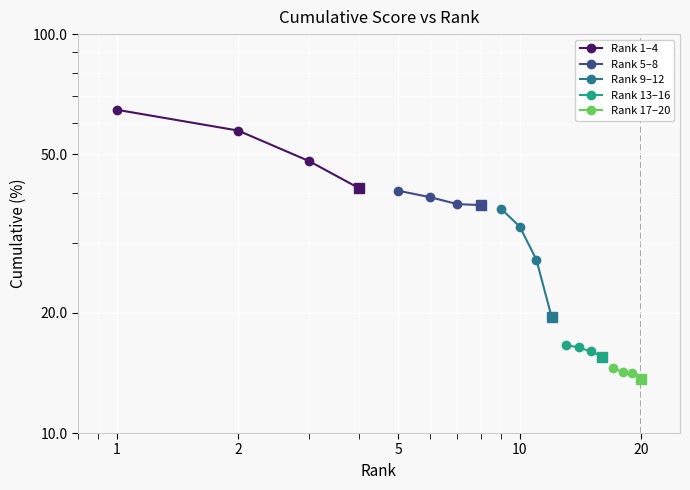

True or false: Rank 13–16 and Rank 9–12 cross at least once.

False